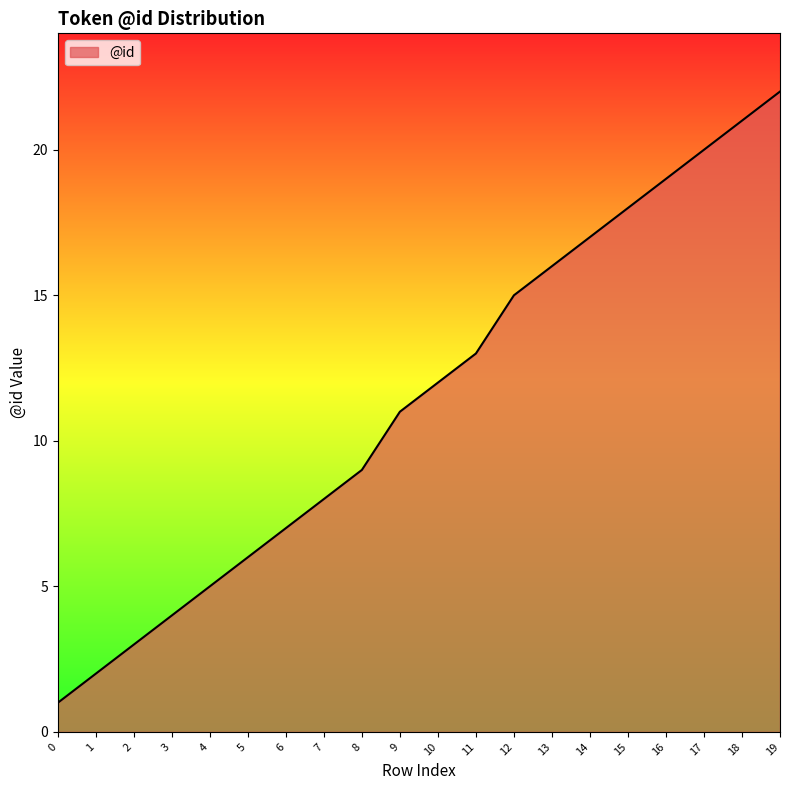

Count the number of data series in this chart.

1